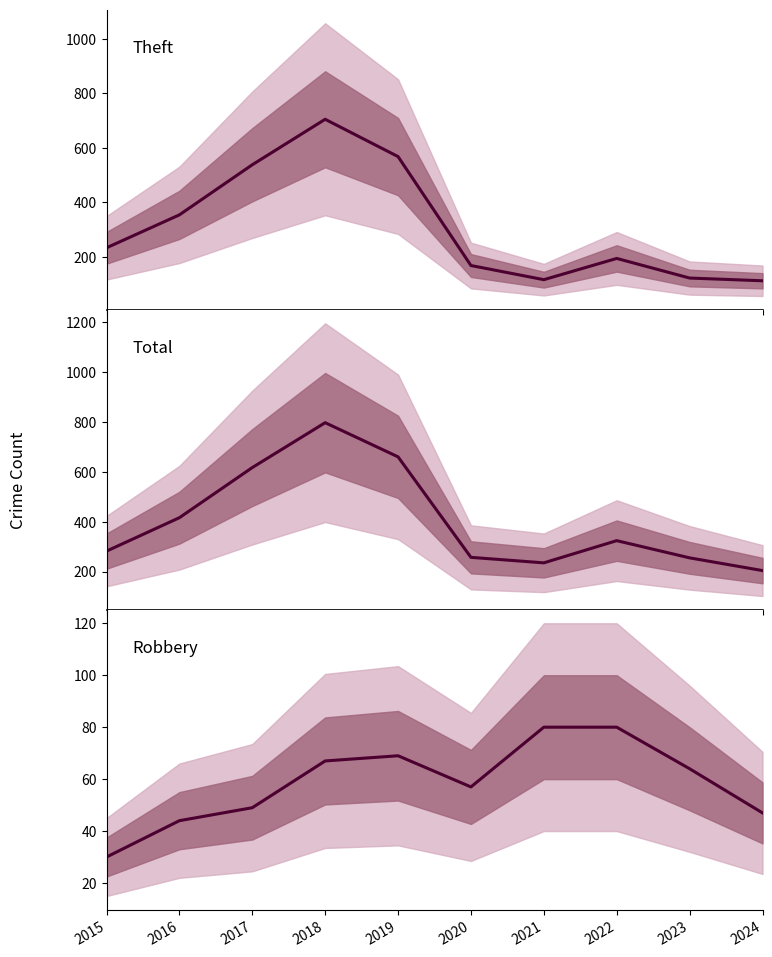

What are all the series names shown in the legend?

Theft, Total, Robbery